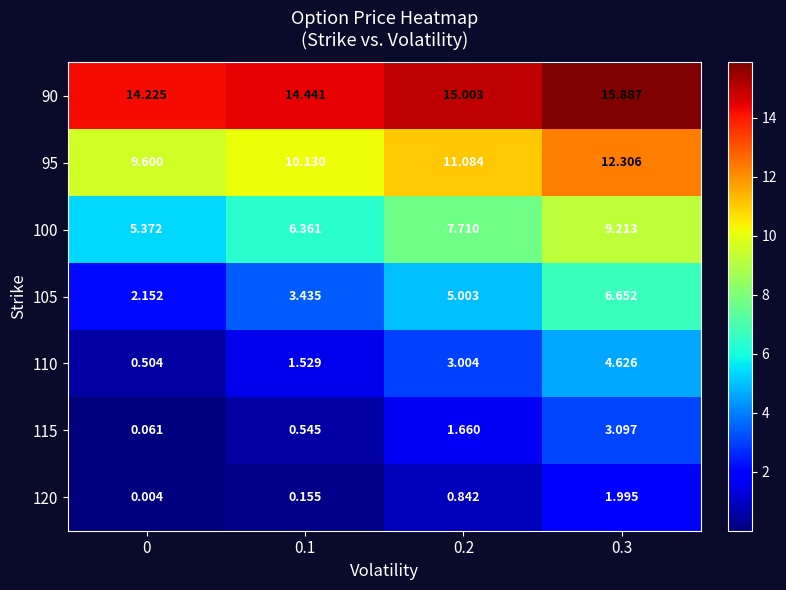

Which series has the largest total across all categories?

90